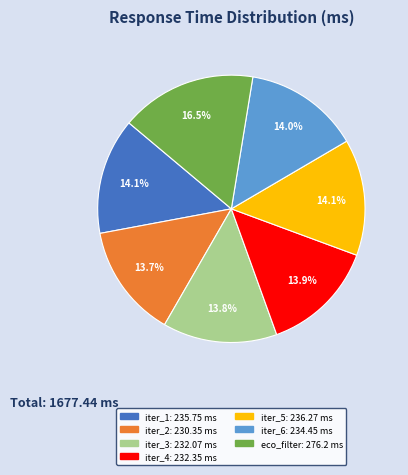

Is there a majority slice in this chart?

No